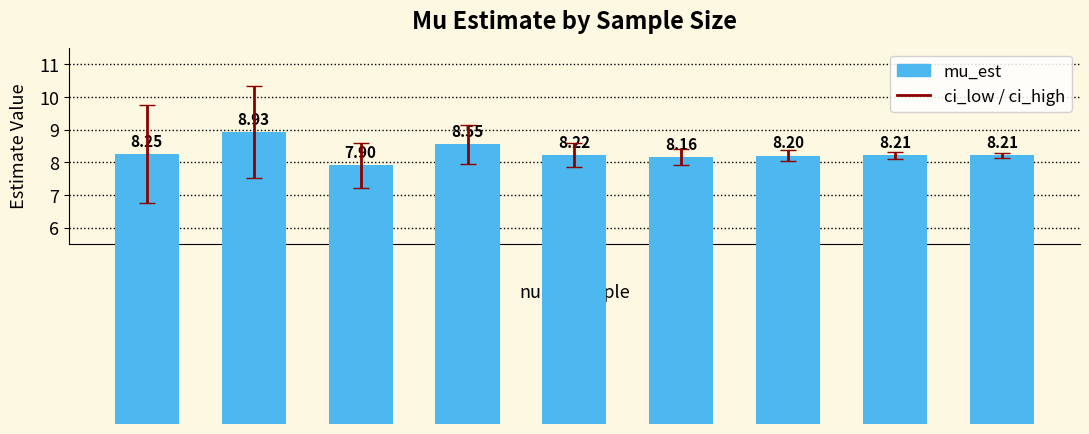

What is the difference between the second highest and second lowest values?

0.4